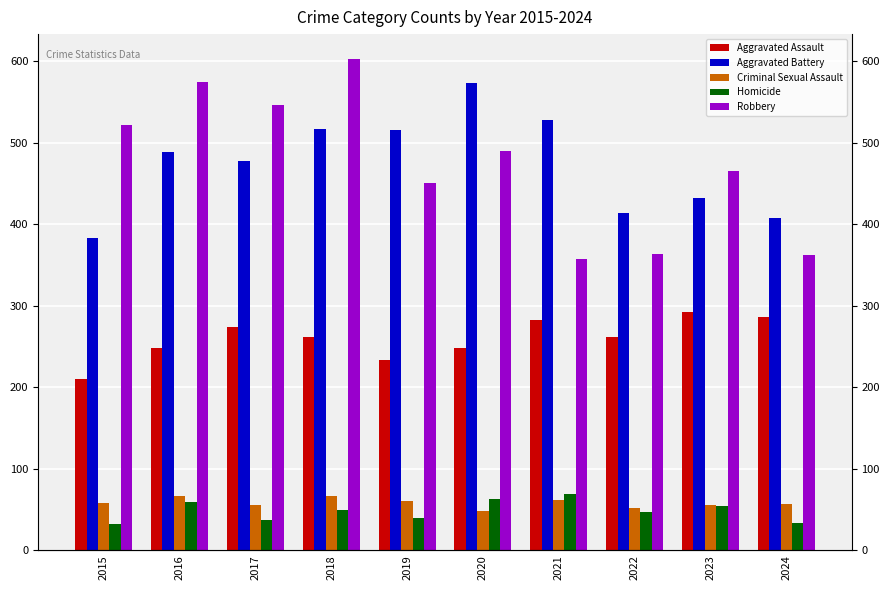

Count the number of data series in this chart.

5